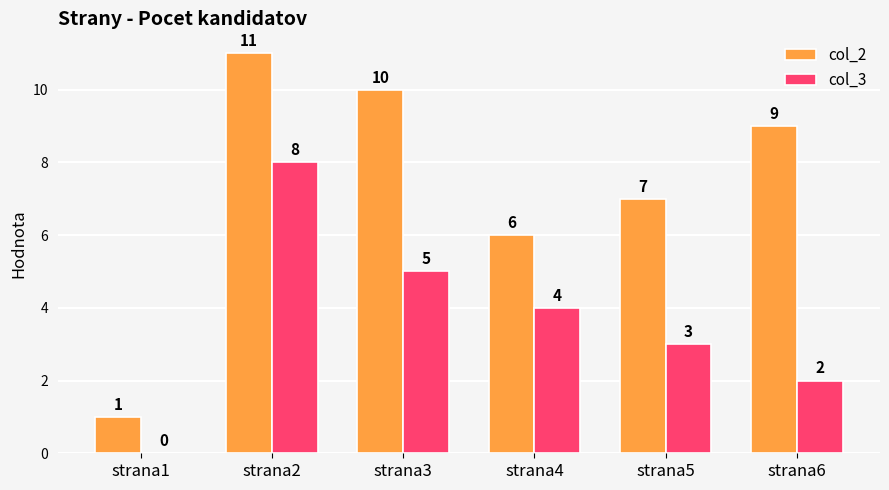

How many values in col_3 are above zero?

5